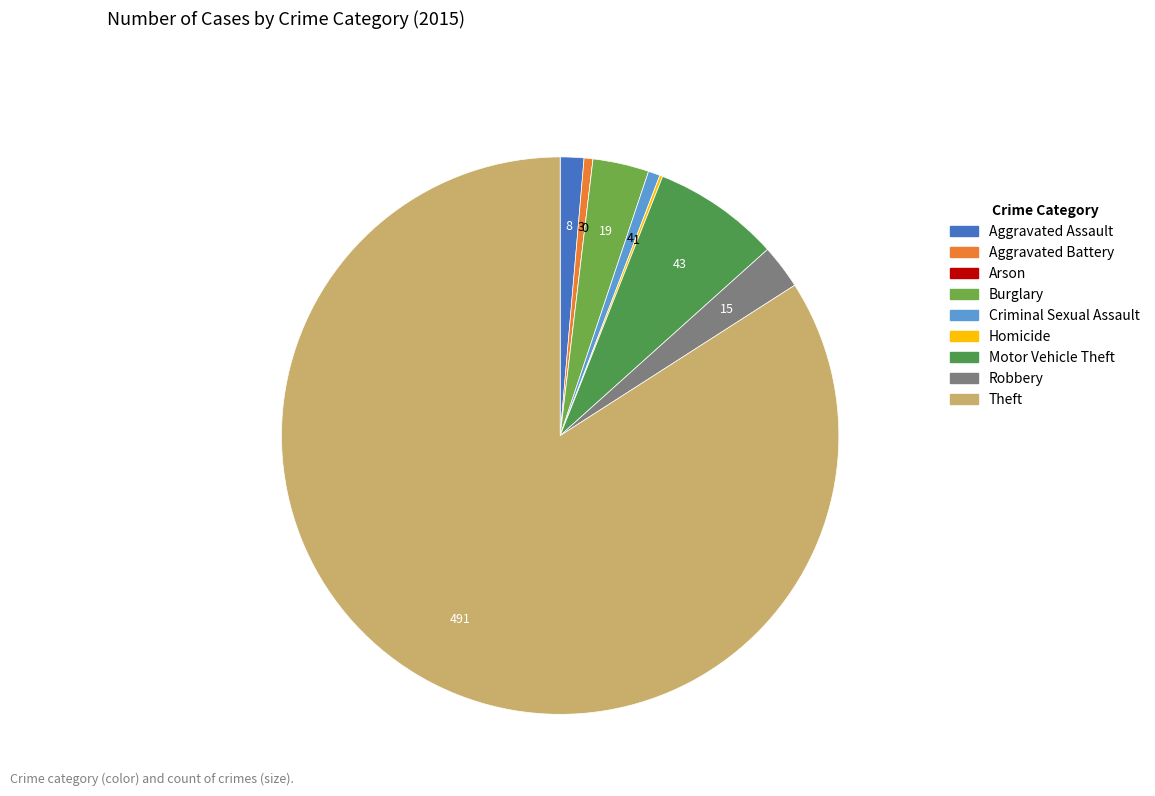

Which slice is the smallest?

Arson